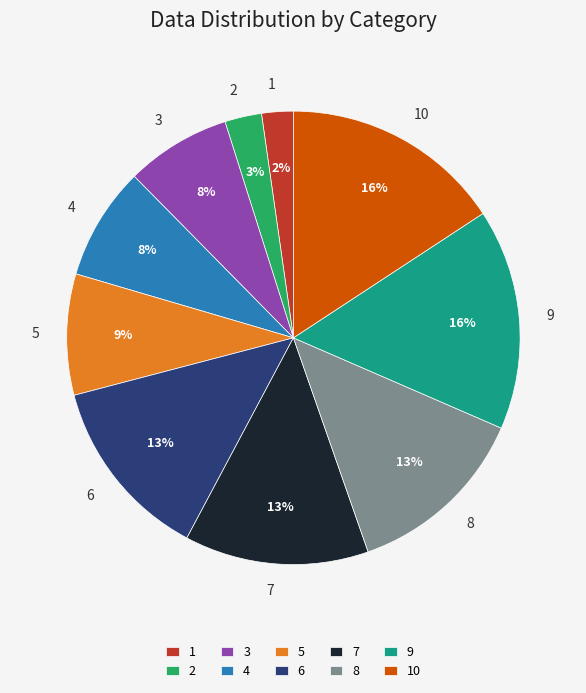

Combined, do 6 and 9 account for over 50%?

No